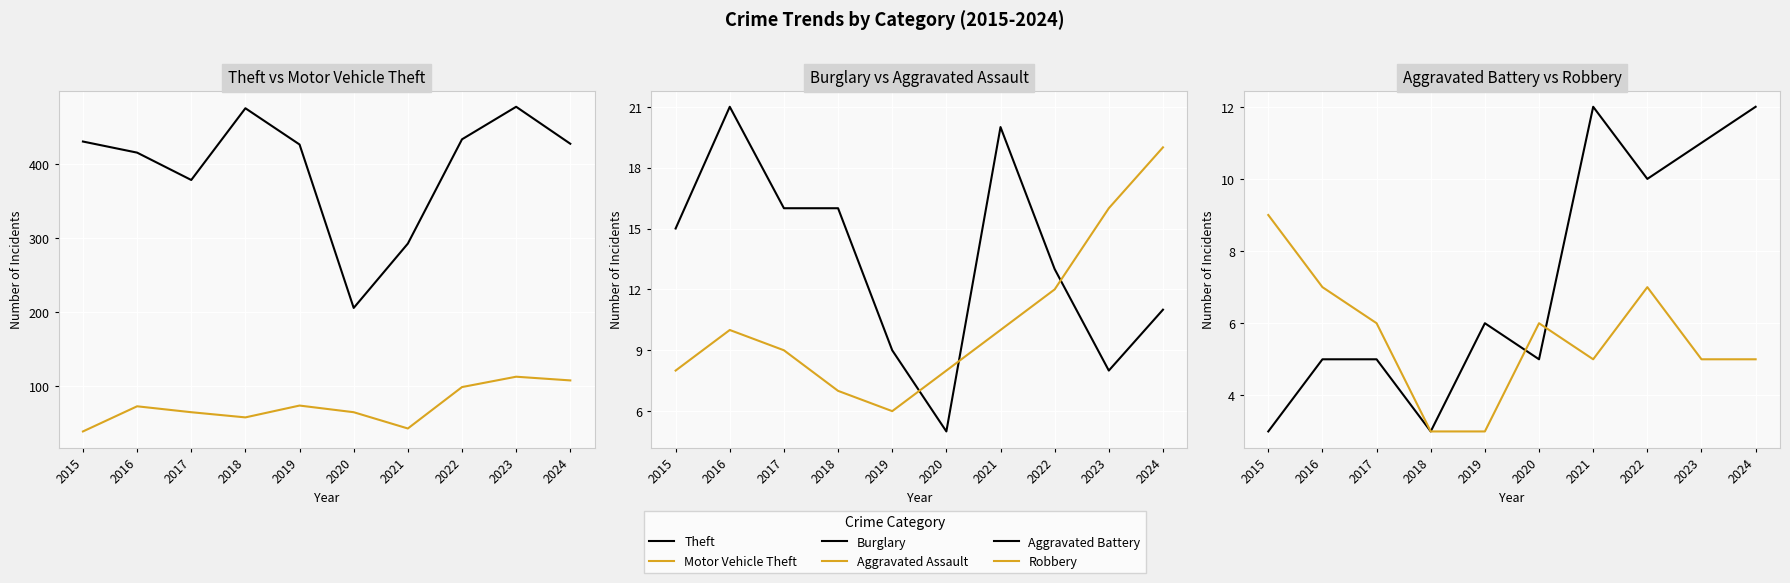

What is the highest value of the Robbery series?

9